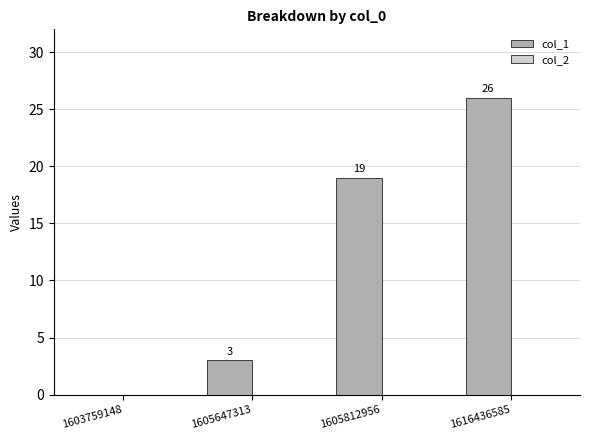

What is the change in value from 1605647313 to 1605812956?

+16